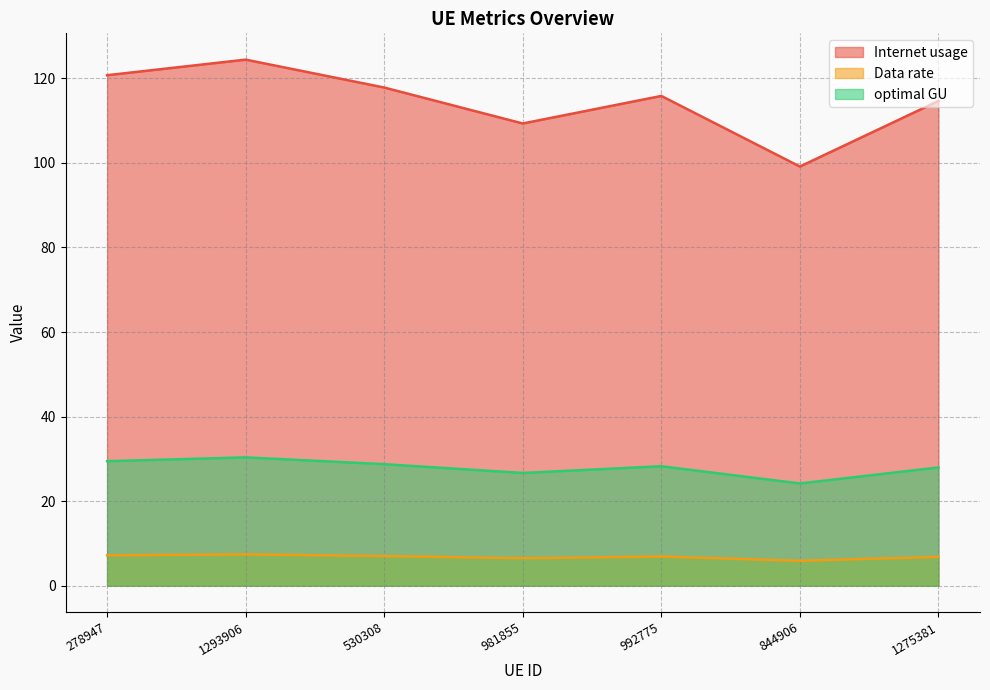

At which category is the sum across all series the highest?

1293906